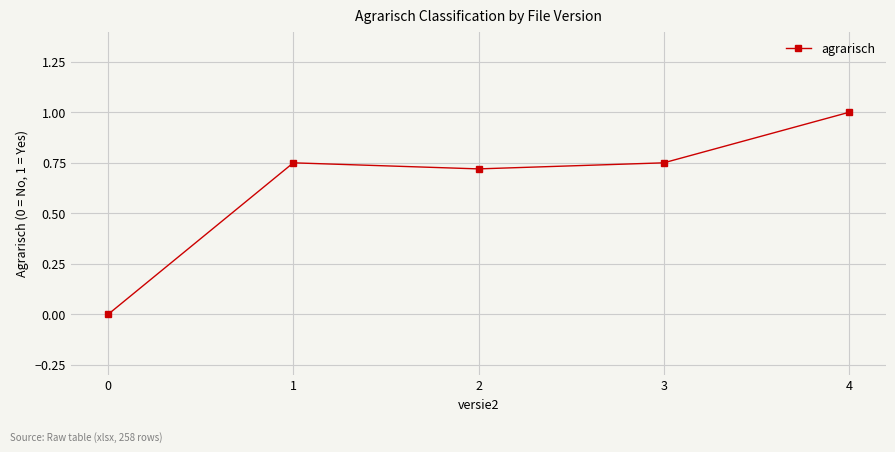

Where is the first local maximum?

1